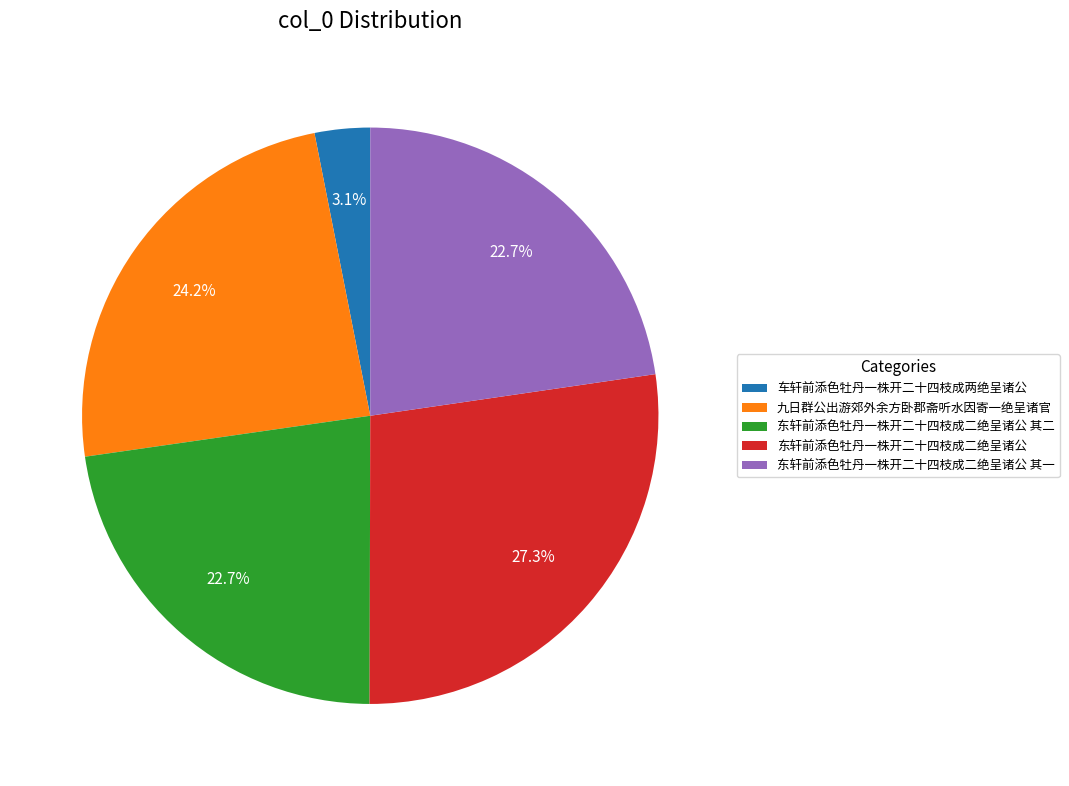

How many slices are in this pie chart?

5